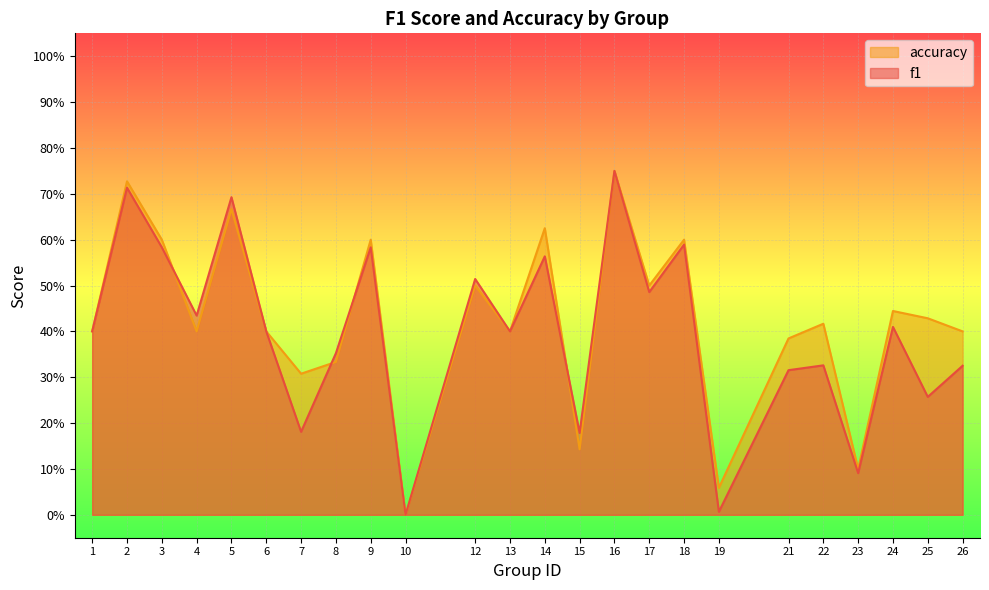

The f1 series shows 0.7 at 4. True or false?

False